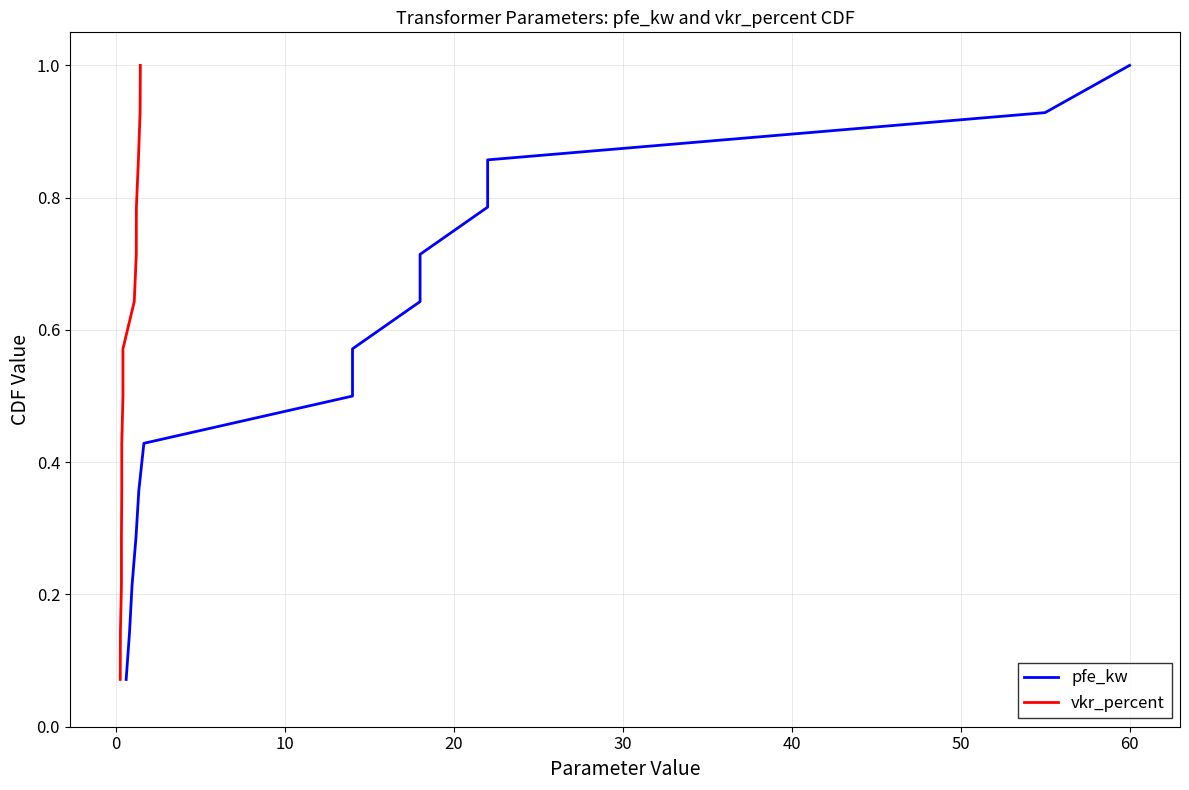

What are all the series names shown in the legend?

pfe_kw, vkr_percent